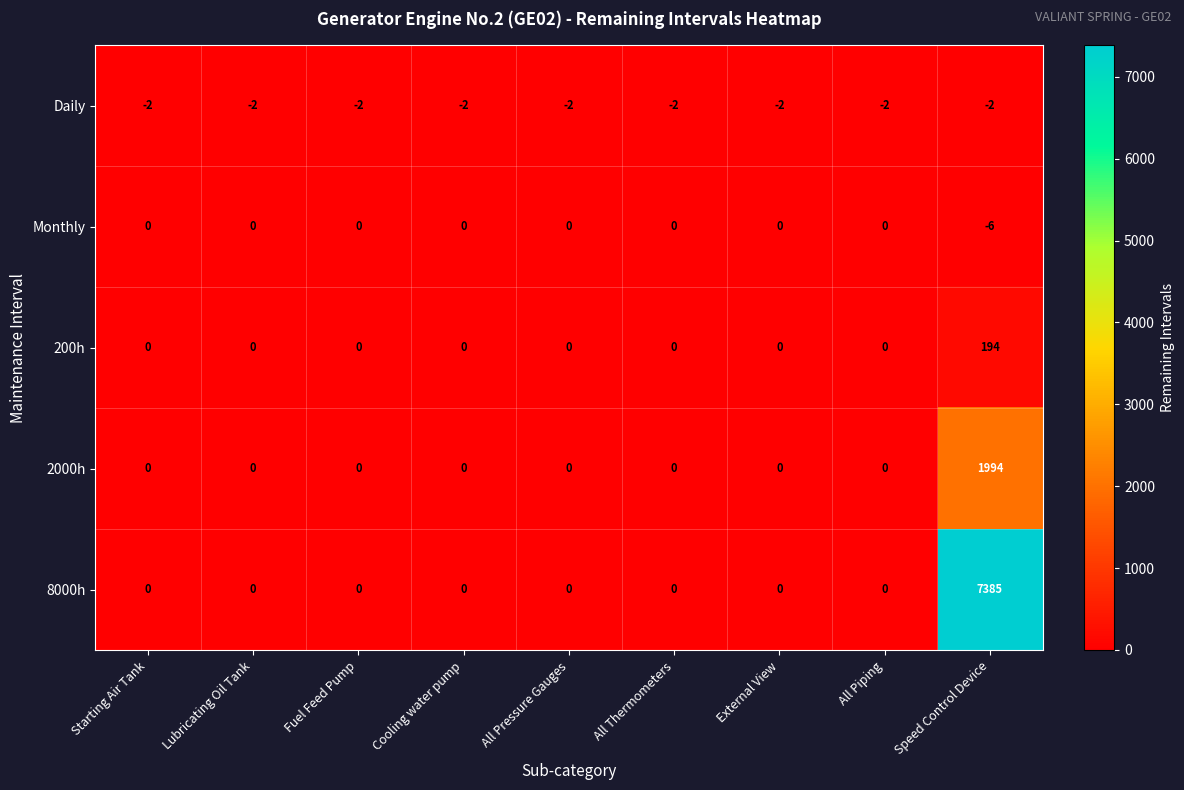

The value of Monthly at Starting Air Tank is 0. True or false?

True